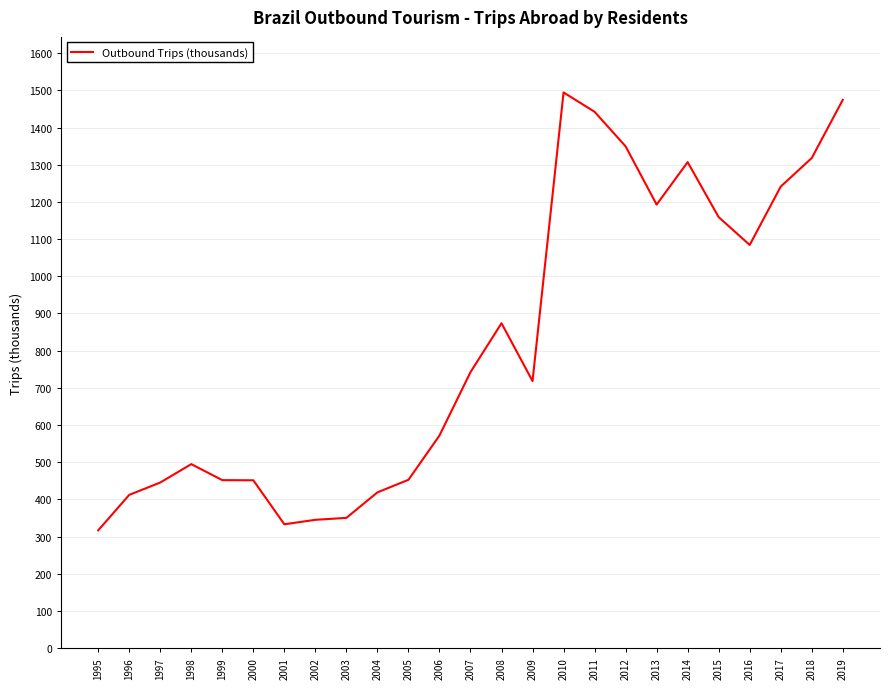

Read the value at 2015.

1159133